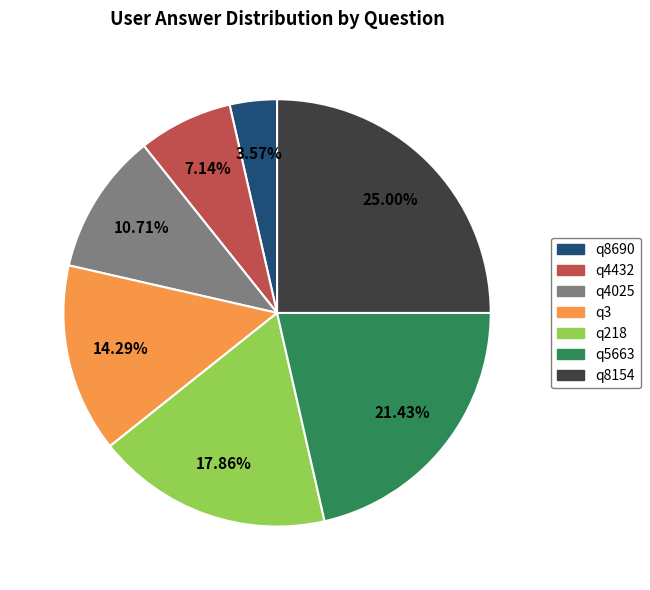

Between q4432 and q218, which is larger?

q218